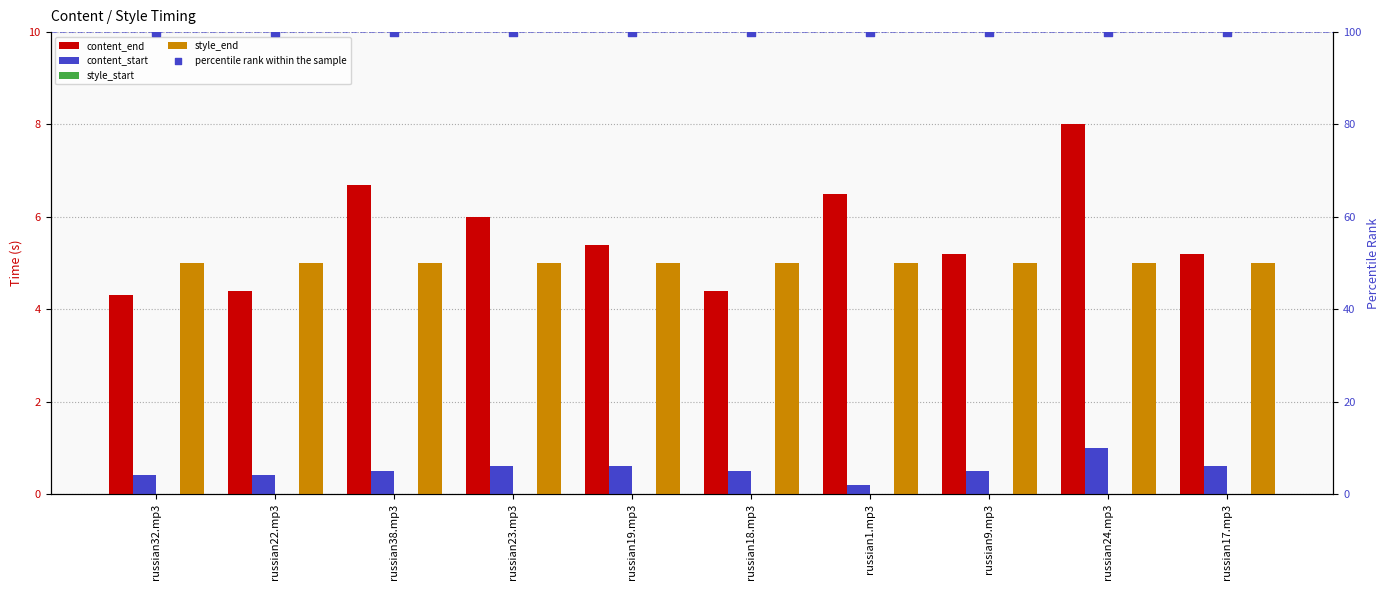

Which series has the largest Y range (max minus min)?

content_end